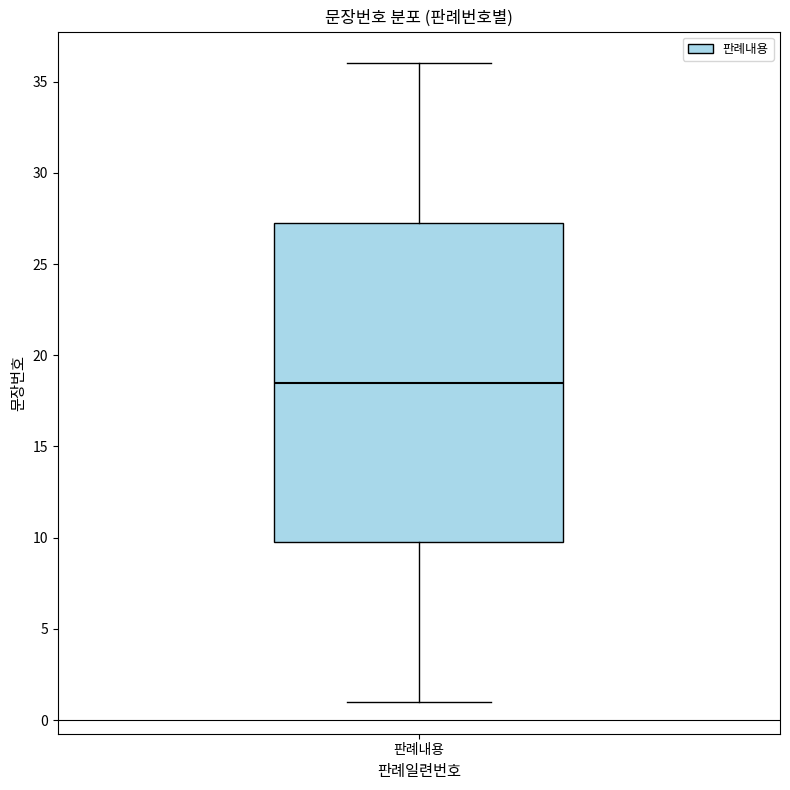

Transcribe this box plot: give where the median line is, the range the box spans, and where the two whiskers end, as read against the y-axis. The values are not printed on the chart, so give them approximately, as read against the axis.

median 18.5, box 10.0 to 27.5, whiskers 1.0 to 36.0